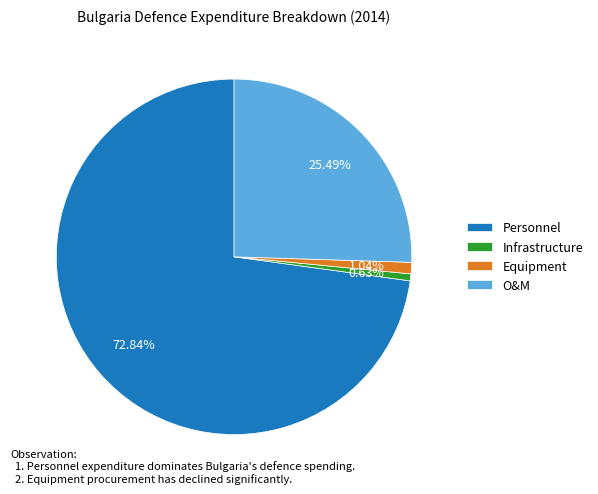

Is there any slice that represents more than half of the pie?

Yes